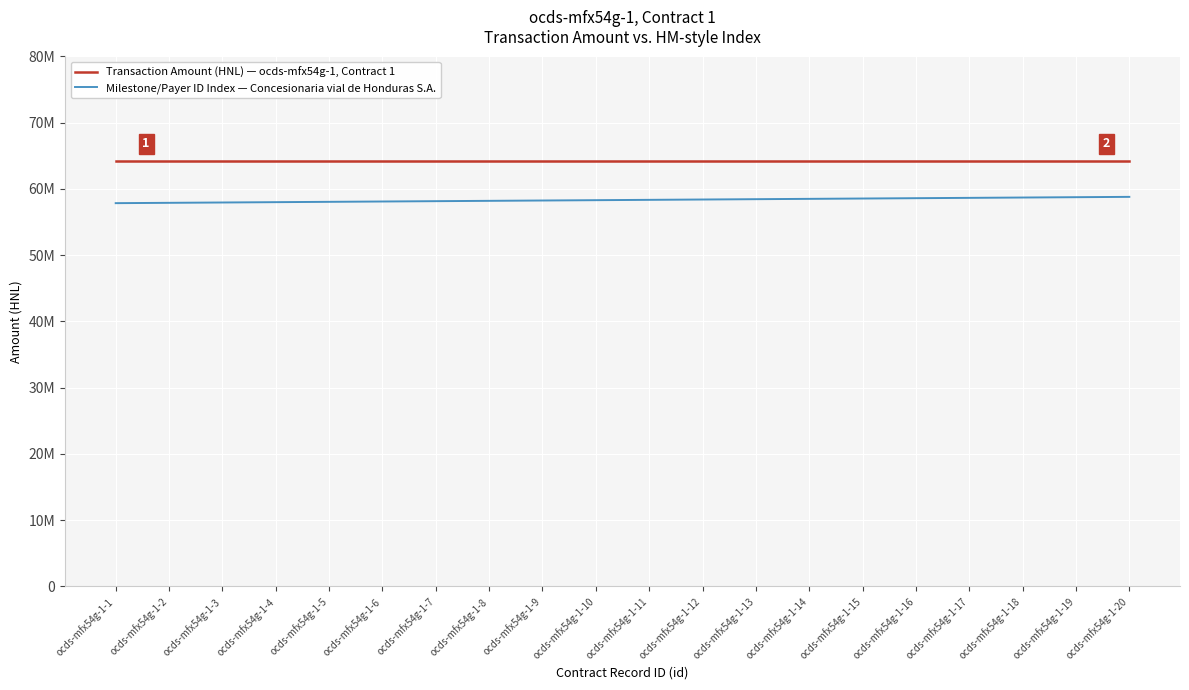

What is the sum of all Milestone/Payer ID Index — Concesionaria vial de Honduras S.A. values?

1166641607.7